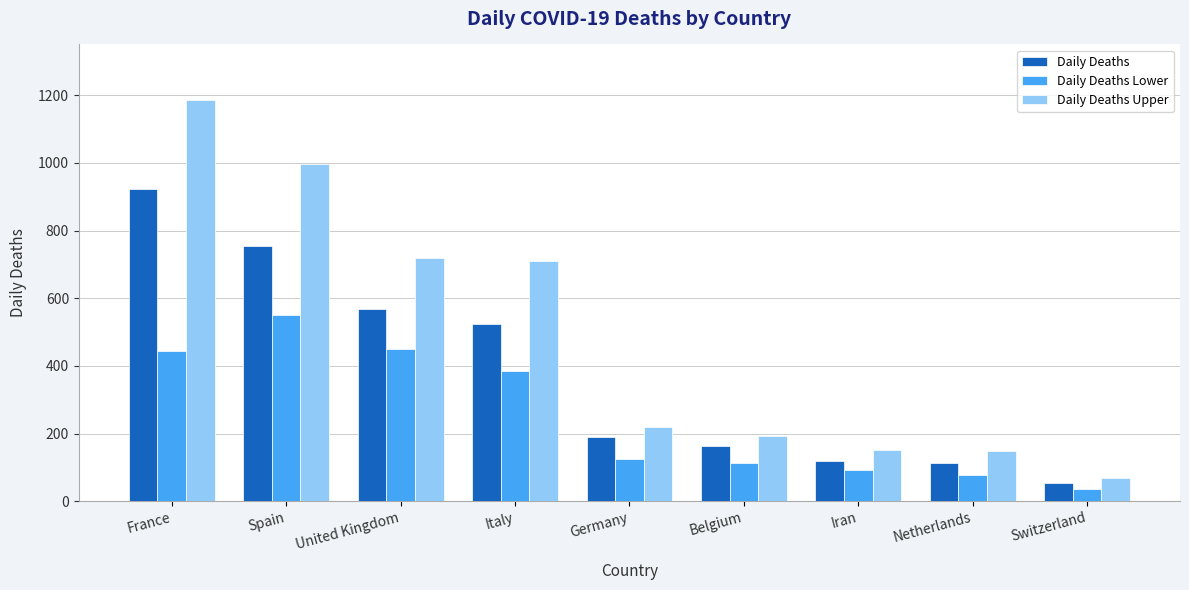

Which category has the highest value across all series?

France